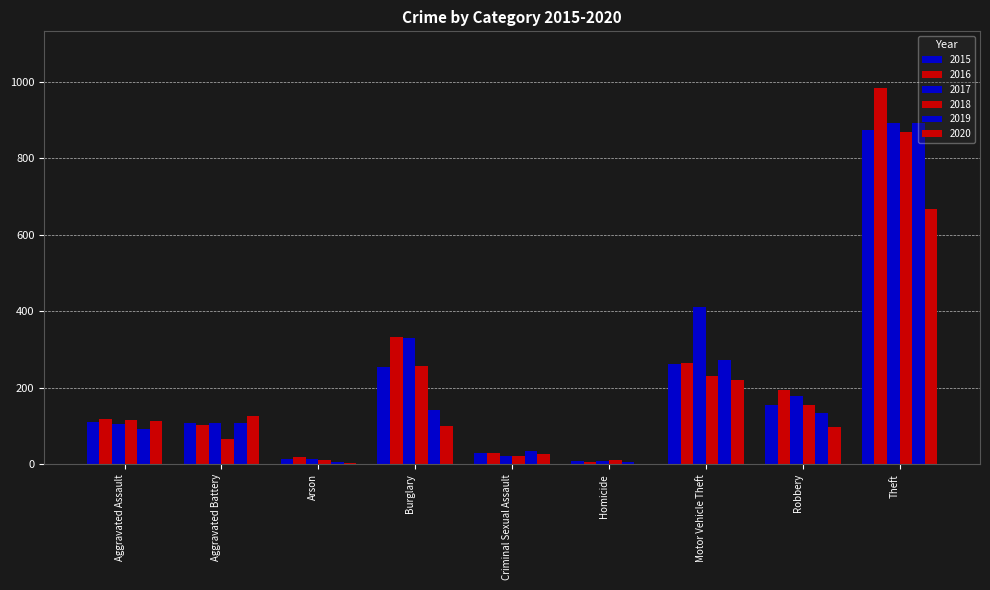

Rank the series by their maximum value, from highest to lowest.

2016, 2017, 2019, 2015, 2018, 2020